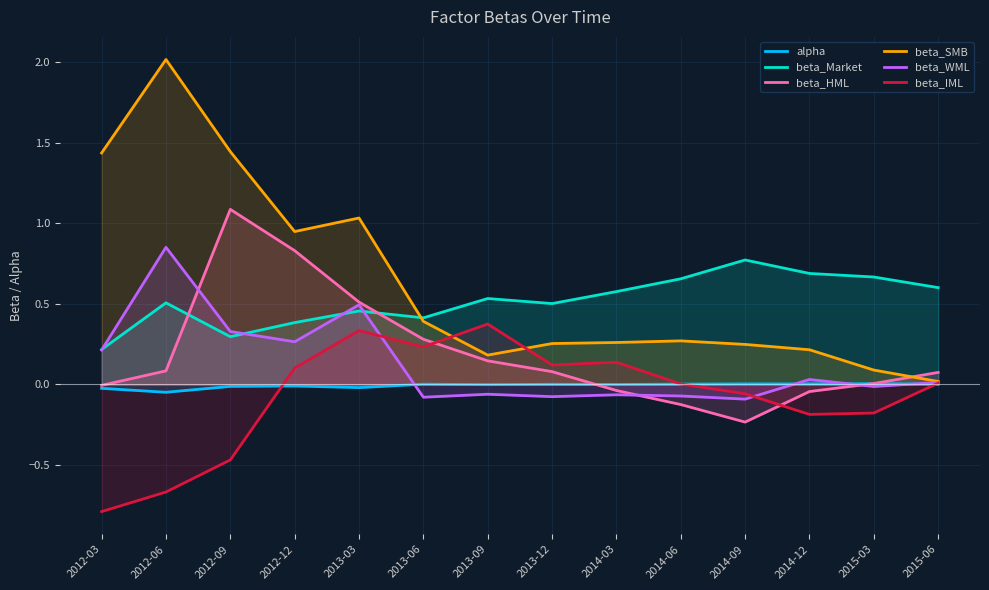

At 2014-09, list the series in order from smallest to largest.

beta_HML, beta_WML, beta_IML, alpha, beta_SMB, beta_Market